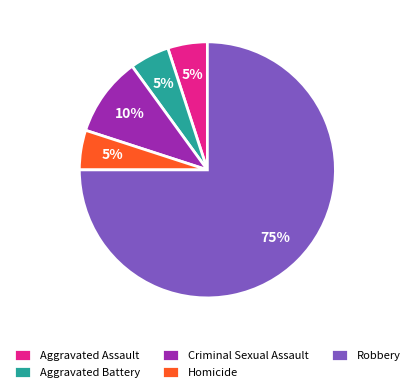

Is it true that Homicide is 1% of the pie?

False